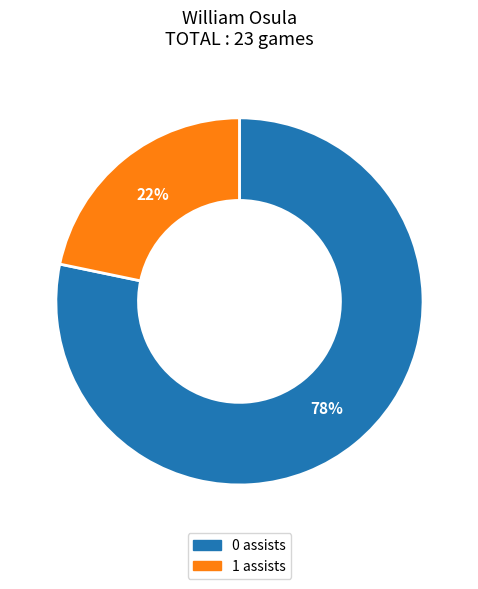

To the nearest percent, what is the average slice percentage?

50%